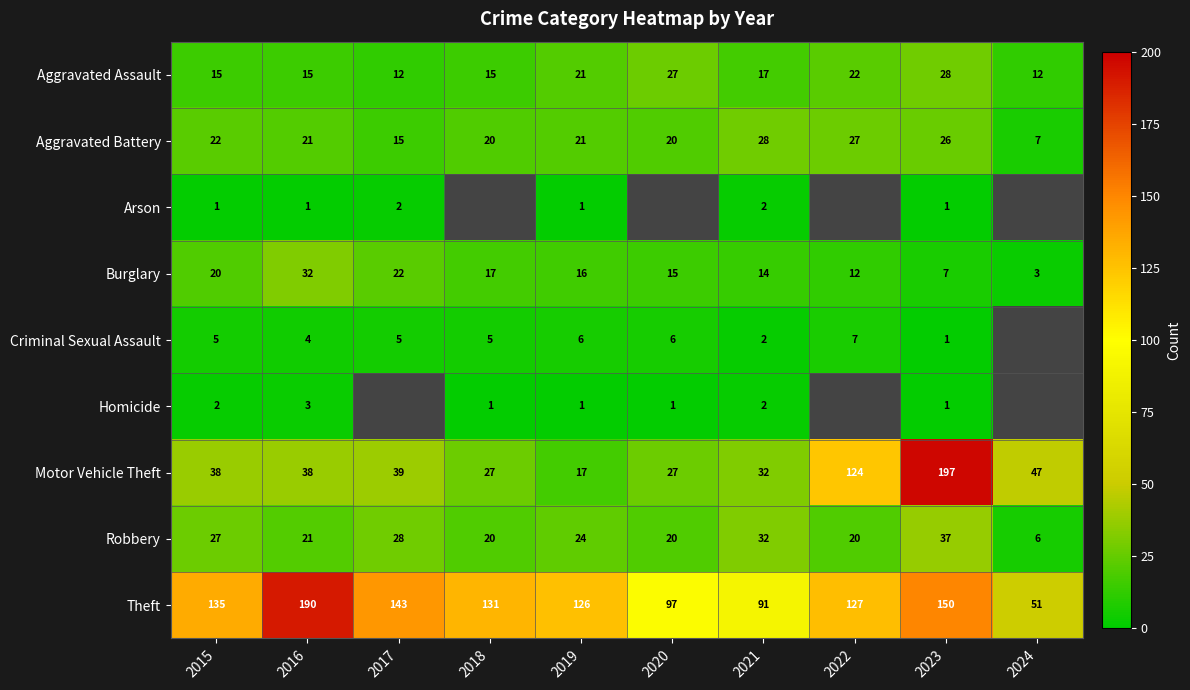

Which category has the highest value in the Aggravated Assault series?

2023